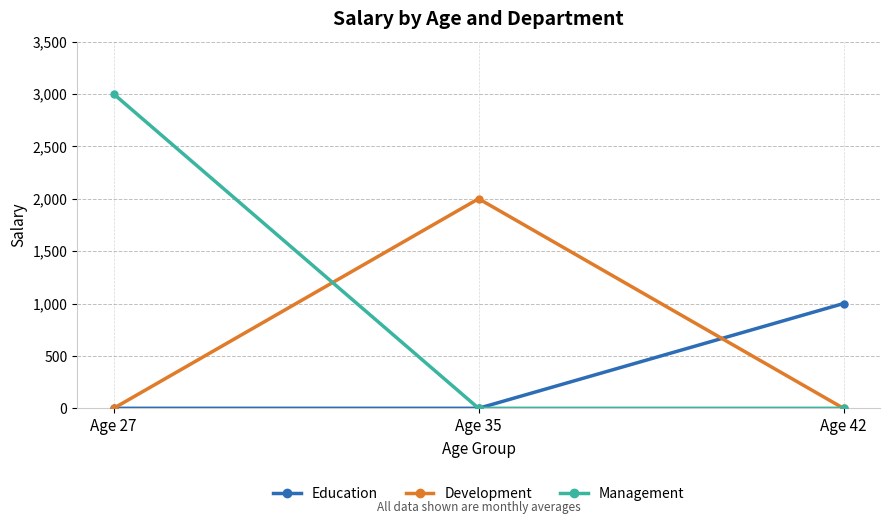

The Management series shows 0 at Age 42. True or false?

True